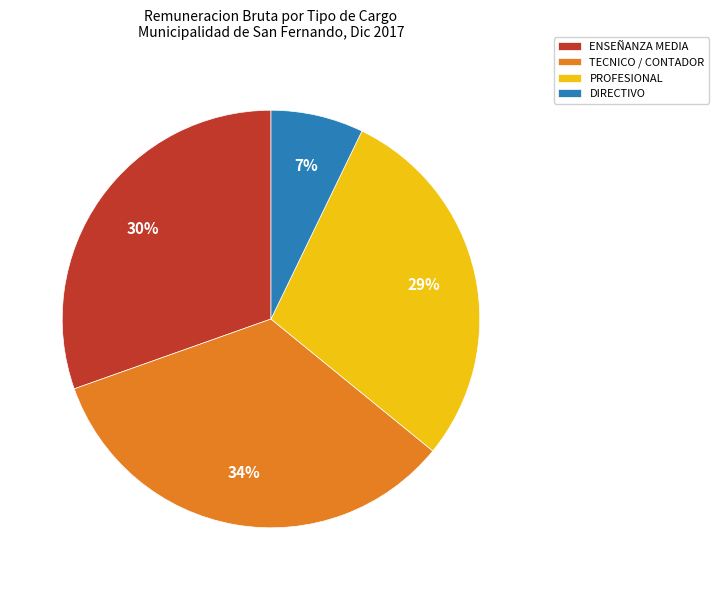

Count the number of slices in the pie.

4